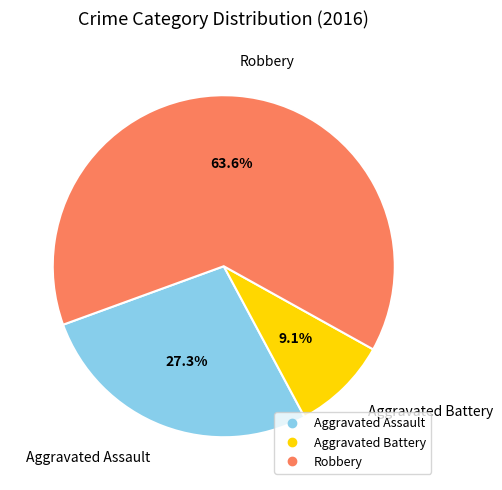

Approximately how many times larger is the value at Aggravated Assault compared to Robbery?

0.4